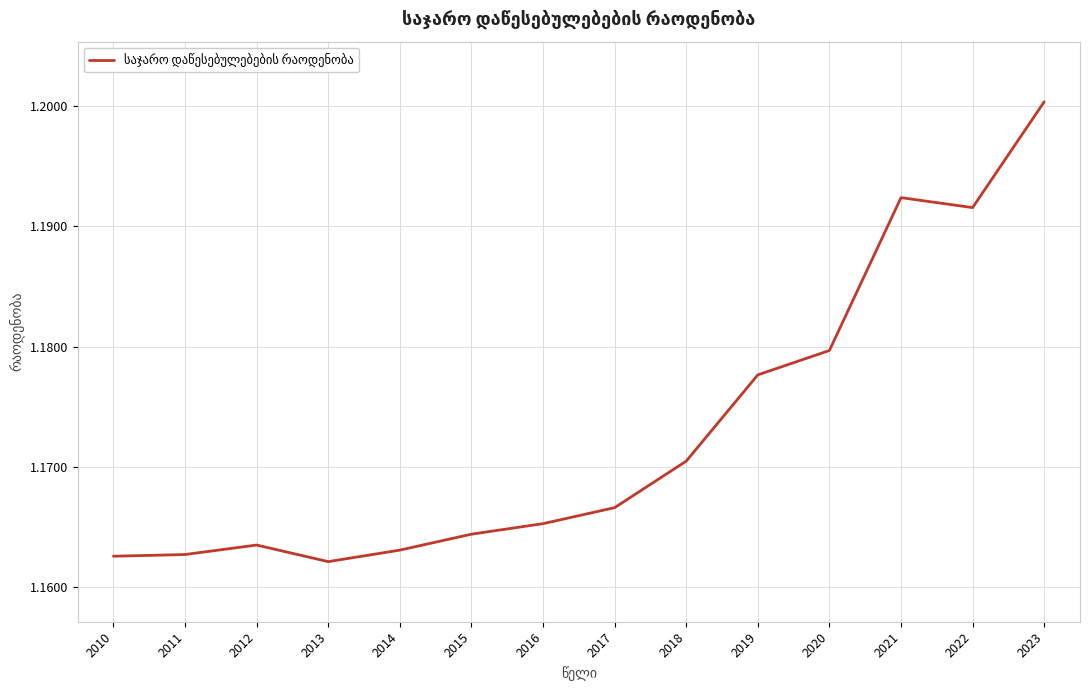

True or false: the data shows 1.9 at 2018.

False